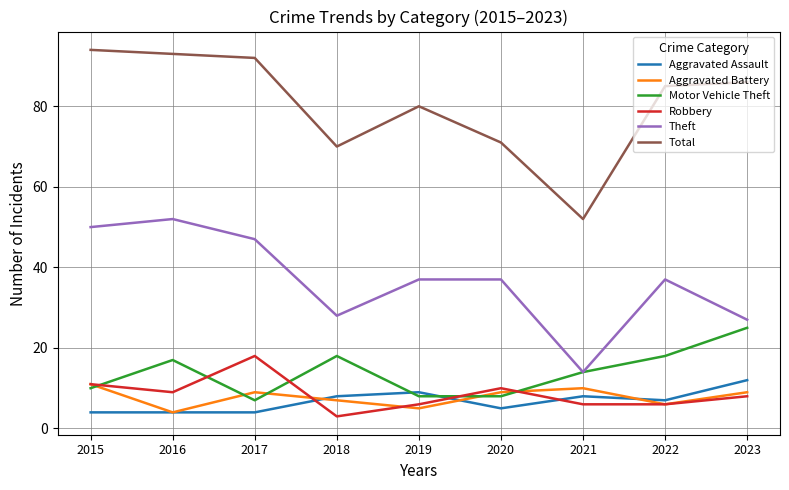

At which label does Aggravated Battery first exceed 9?

2015